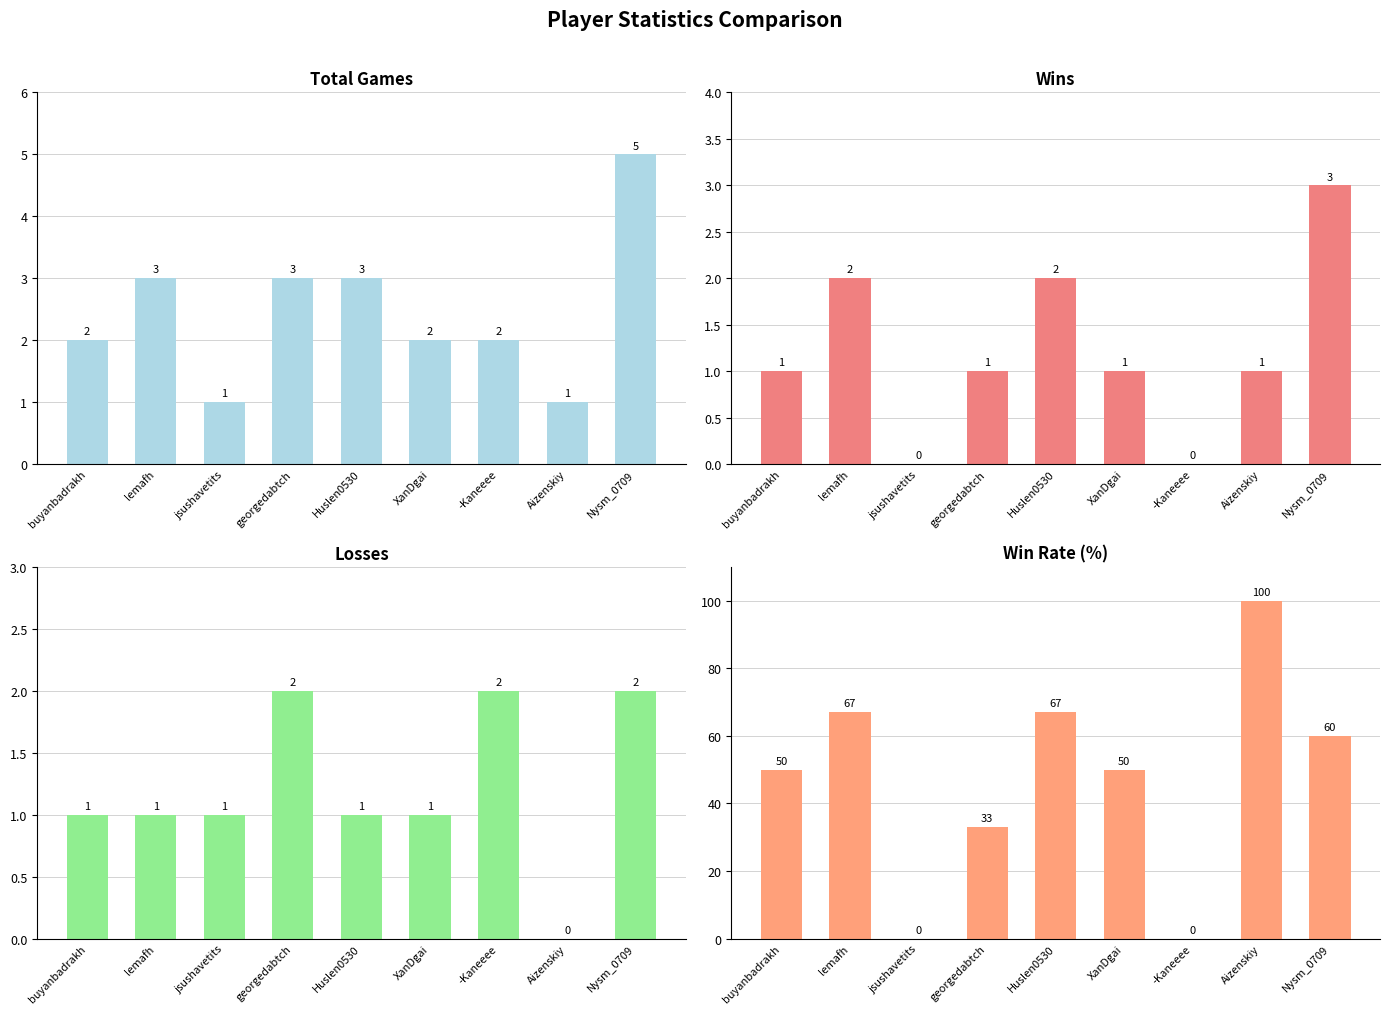

List the series in order of their peak value, highest first.

Rate, Total, Win, Loss